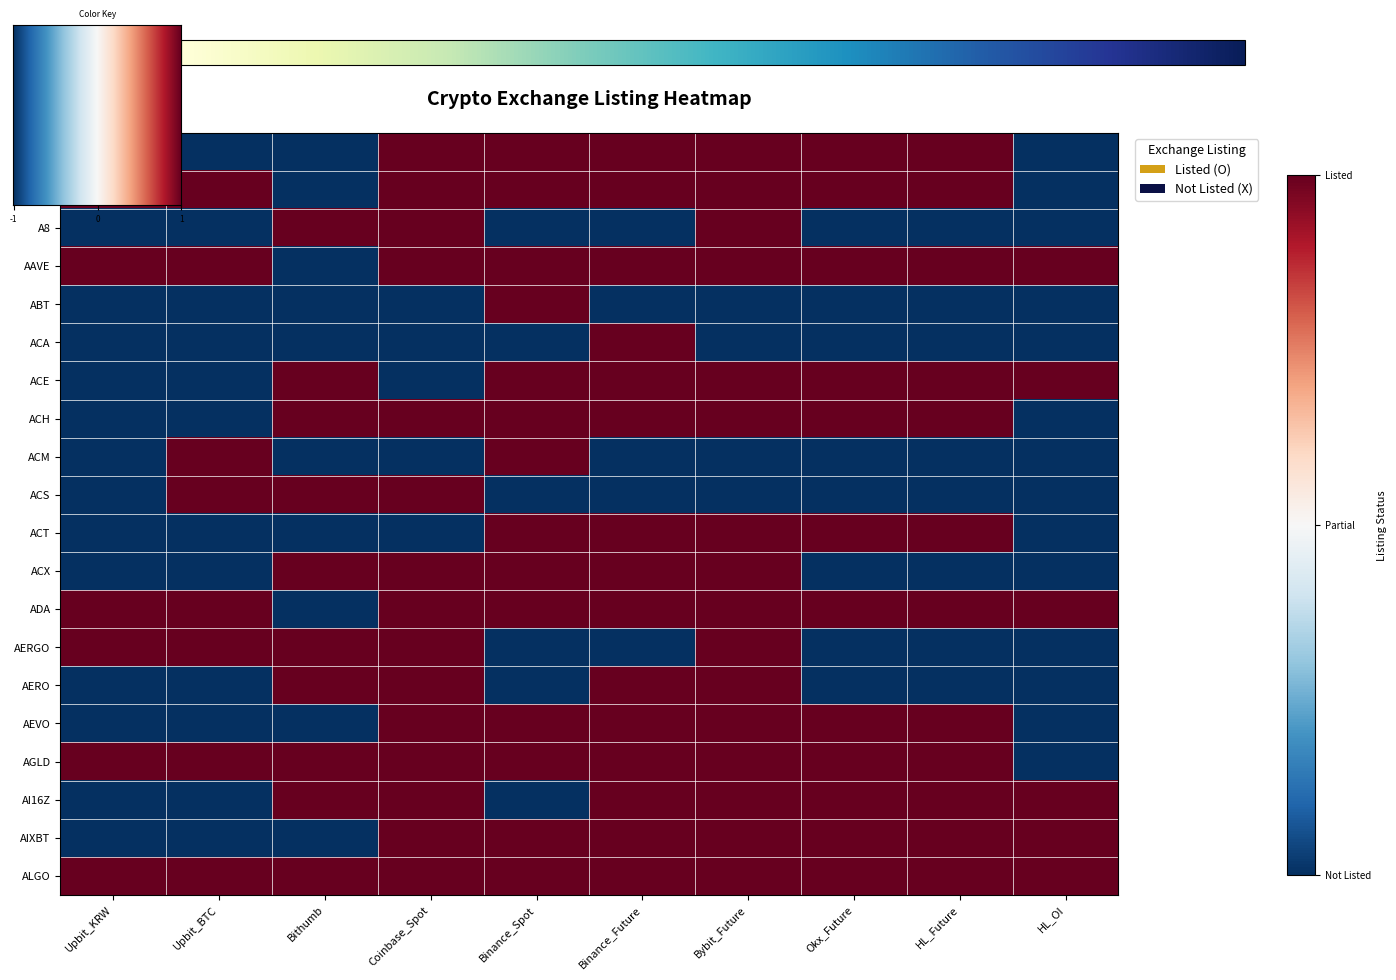

How many values in AERGO are above zero?

5